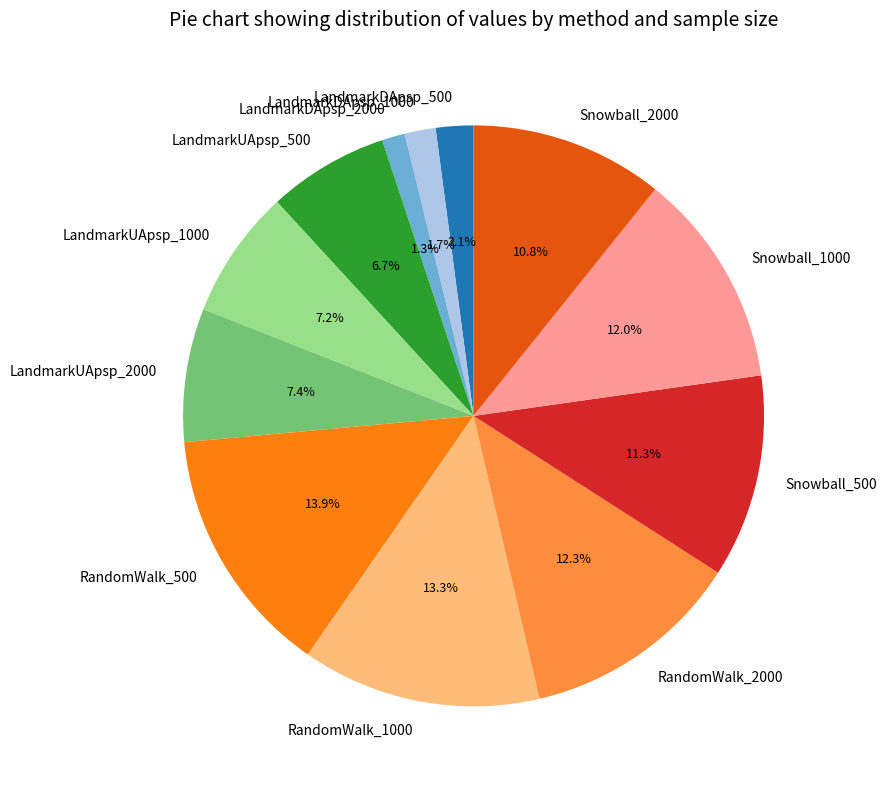

Combined, what portion of the pie is Snowball_500 and RandomWalk_500?

25.2%